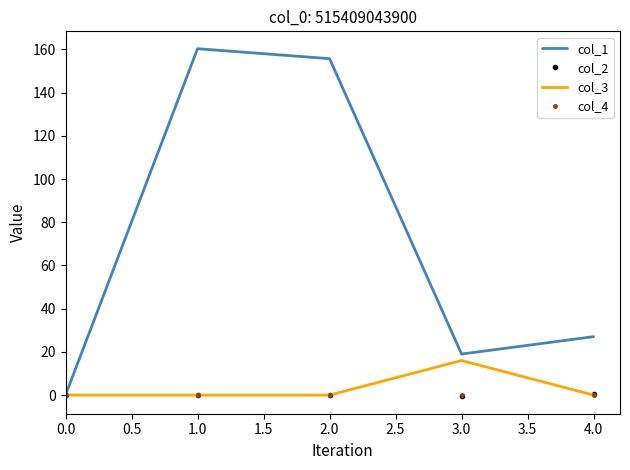

Which series has the largest total across all categories?

col_1